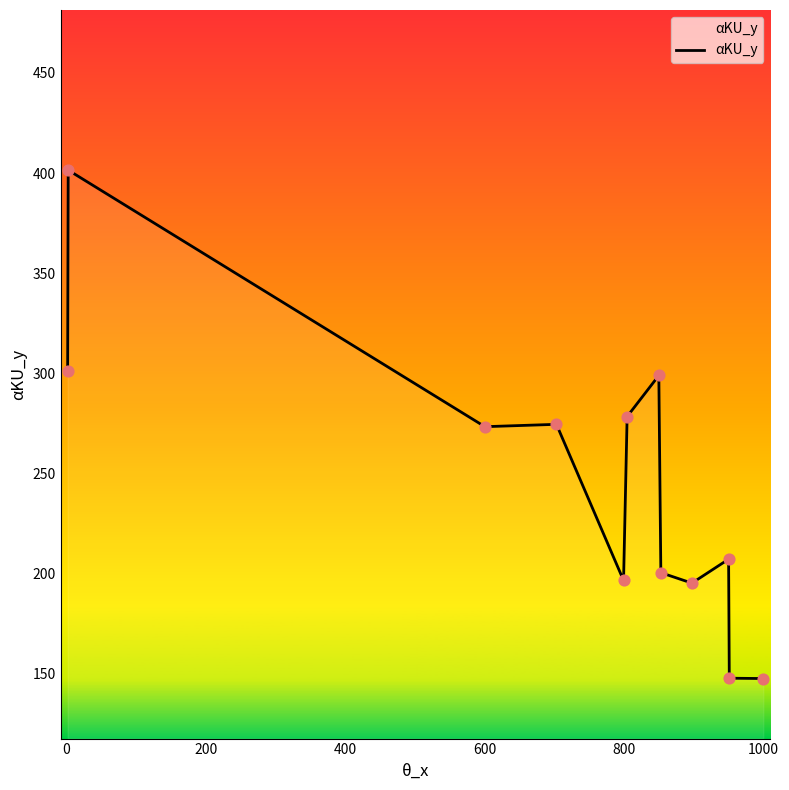

What is the smallest value displayed?

147.4